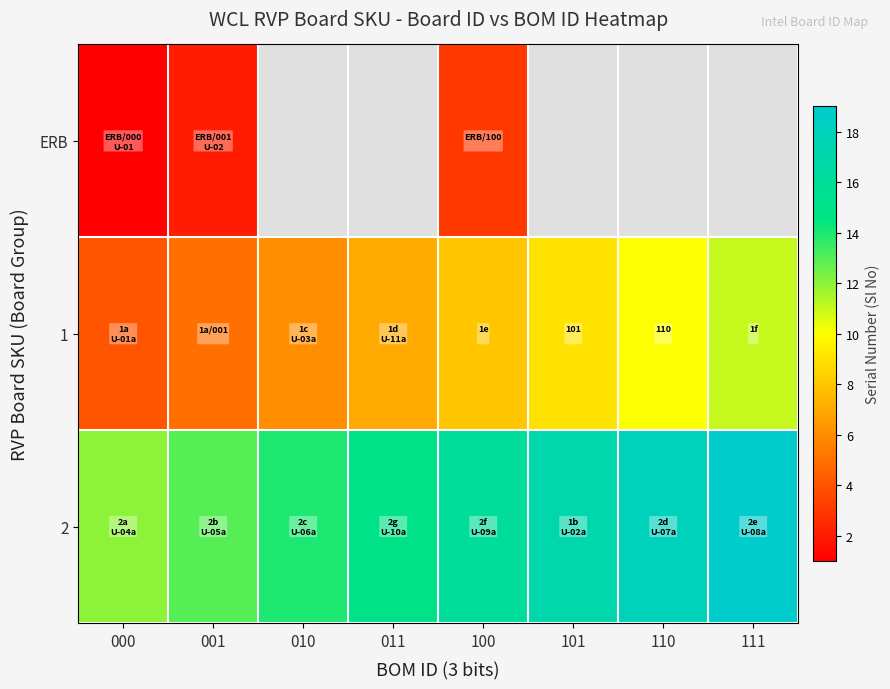

The 1 series shows 110 at 110. True or false?

True